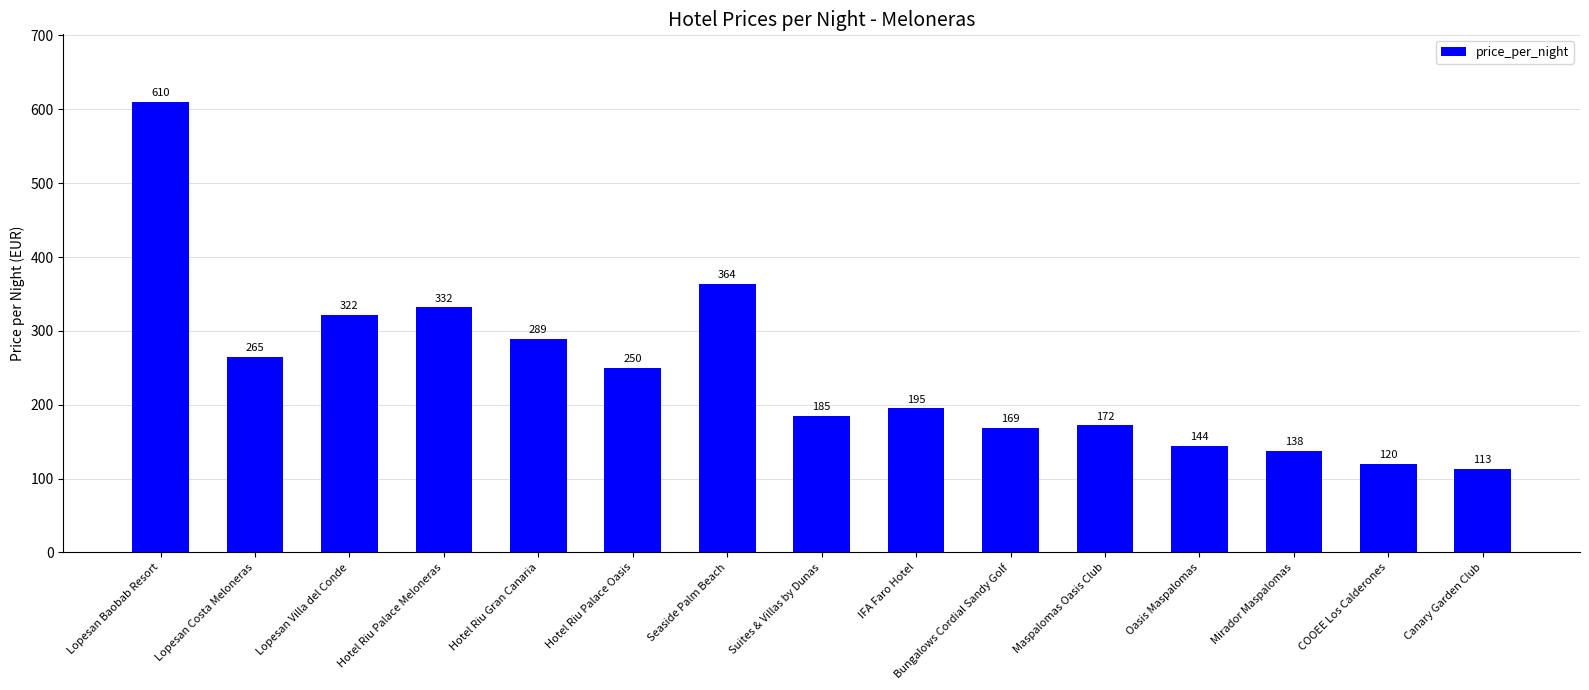

List the labels in order of value, largest first.

Lopesan Baobab Resort, Seaside Palm Beach, Hotel Riu Palace Meloneras, Lopesan Villa del Conde, Hotel Riu Gran Canaria, Lopesan Costa Meloneras, Hotel Riu Palace Oasis, IFA Faro Hotel, Suites & Villas by Dunas, Maspalomas Oasis Club, Bungalows Cordial Sandy Golf, Oasis Maspalomas, Mirador Maspalomas, COOEE Los Calderones, Canary Garden Club